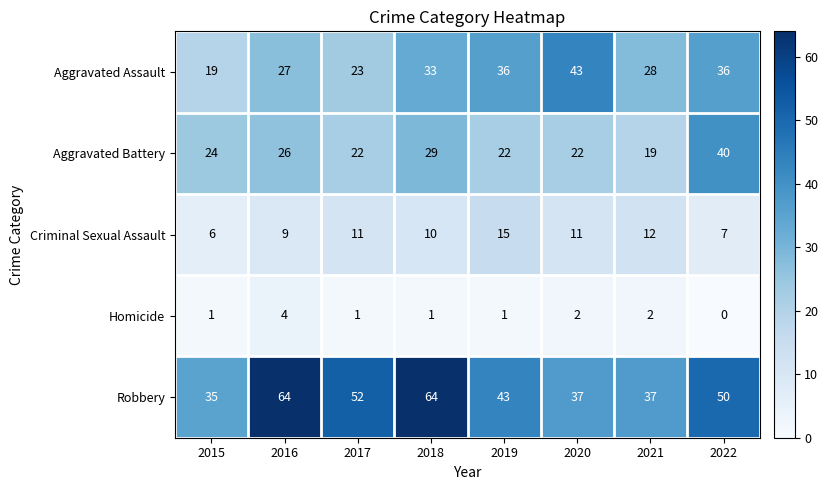

How many values in the Robbery series are below 50?

4